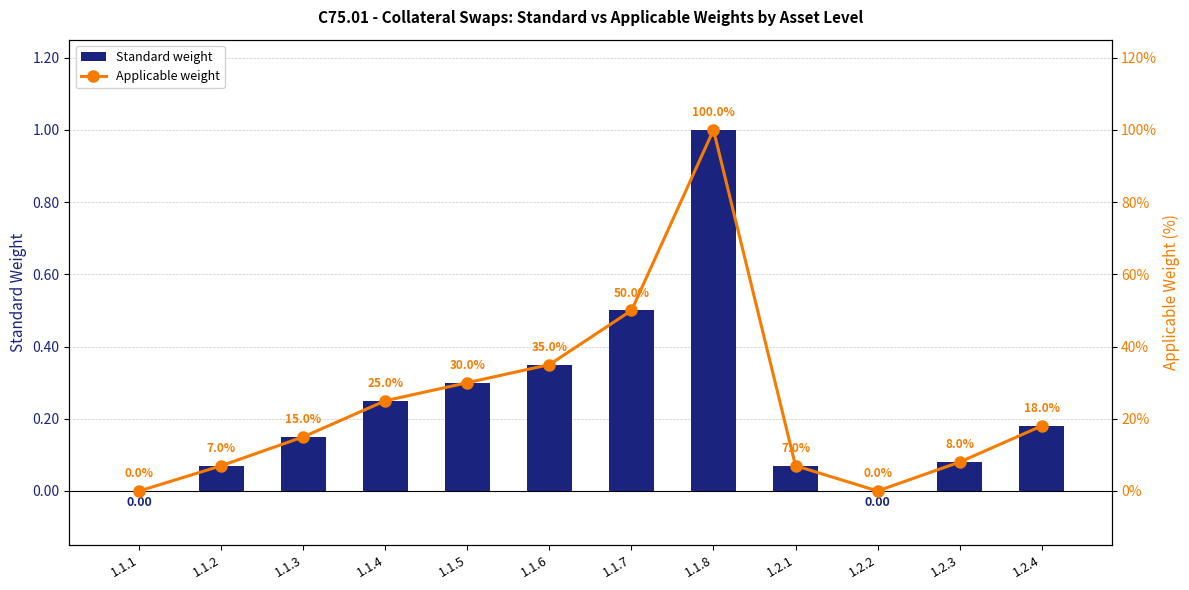

Reading left to right, transcribe all the data shown in this chart.

Standard weight: 0.0	0.1	0.1	0.2	0.3	0.3	0.5	1.0	0.1	0.0	0.1	0.2
Applicable weight: 0.0	0.1	0.1	0.2	0.3	0.3	0.5	1.0	0.1	0.0	0.1	0.2